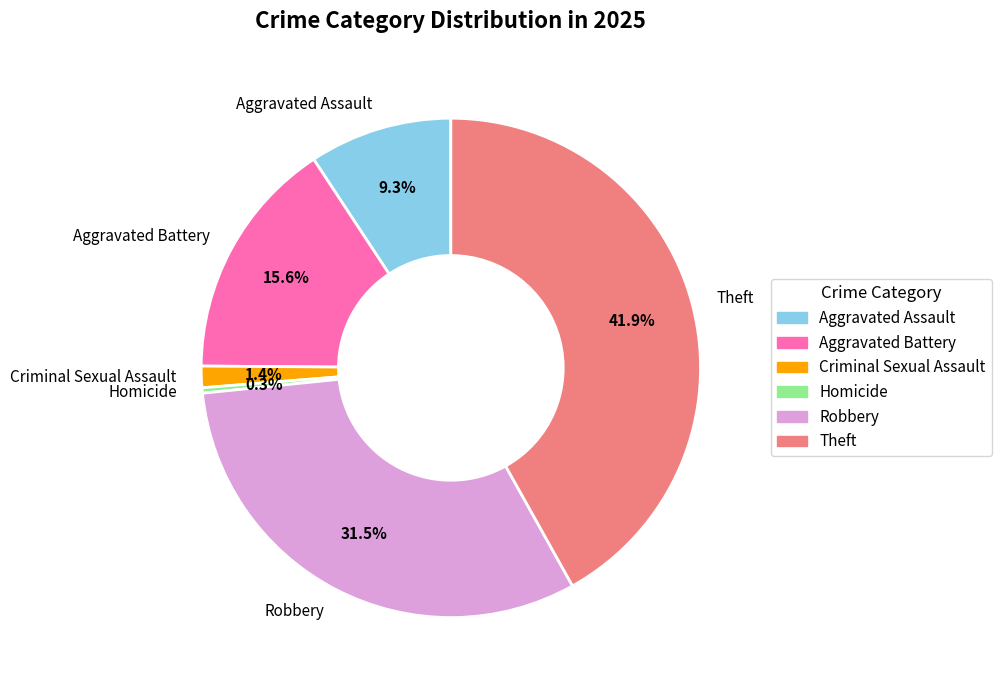

The Theft slice represents 42% of the pie. True or false?

True